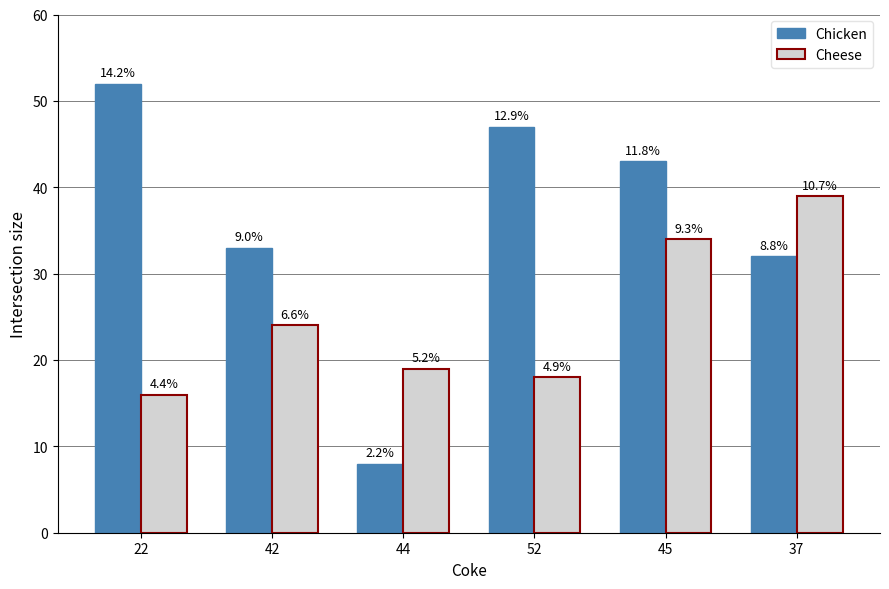

Which label corresponds to the largest value in the chart?

22